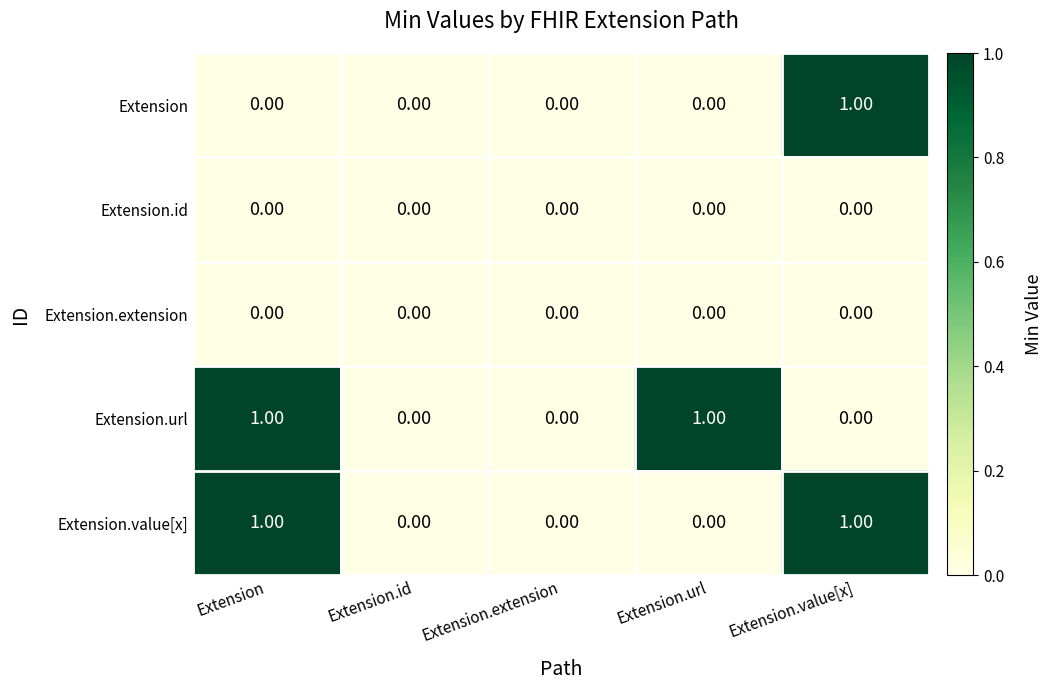

Is the value of Extension.value[x] at Extension.value[x] greater than the value of Extension.id at Extension.value[x]?

Yes